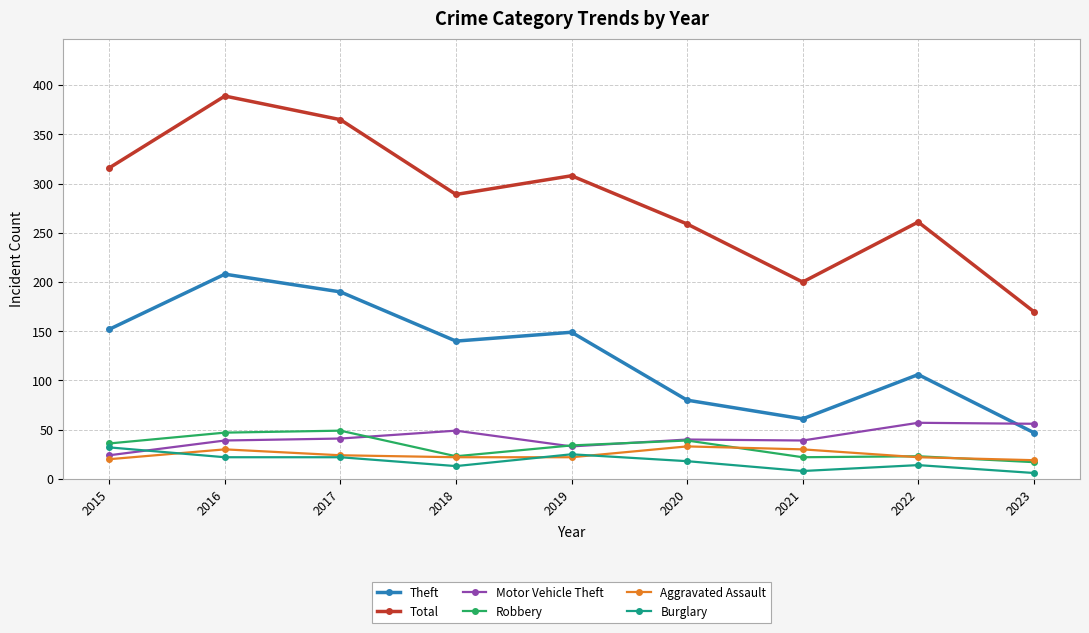

True or false: Burglary and Total cross at least once.

False